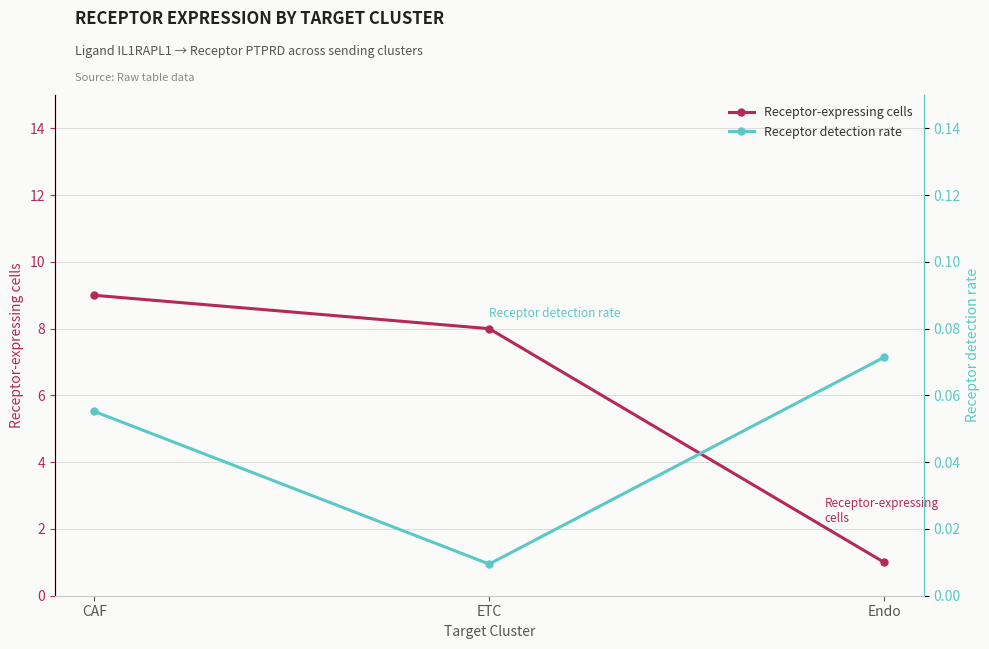

List the series in order of their peak value, lowest first.

Receptor detection rate, Receptor-expressing cells